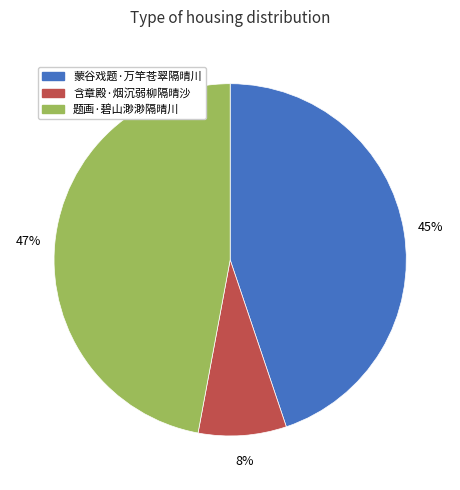

Which has a higher value, 蒙谷戏题·万竿苍翠隔晴川 or 题画·碧山渺渺隔晴川?

题画·碧山渺渺隔晴川